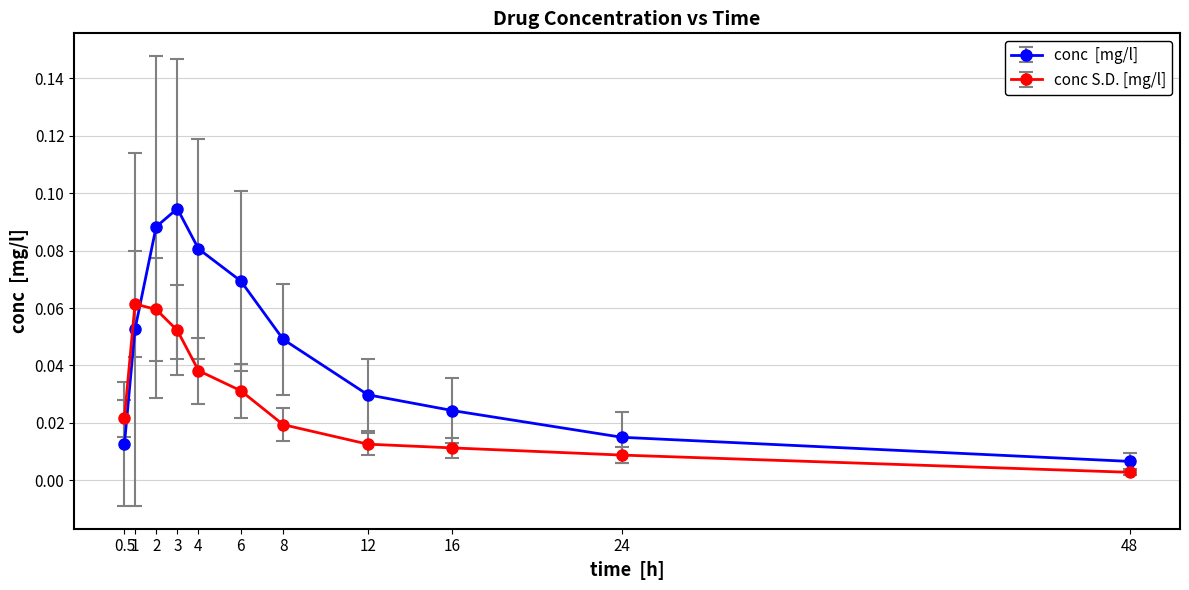

Which category has the lowest value across all series?

48